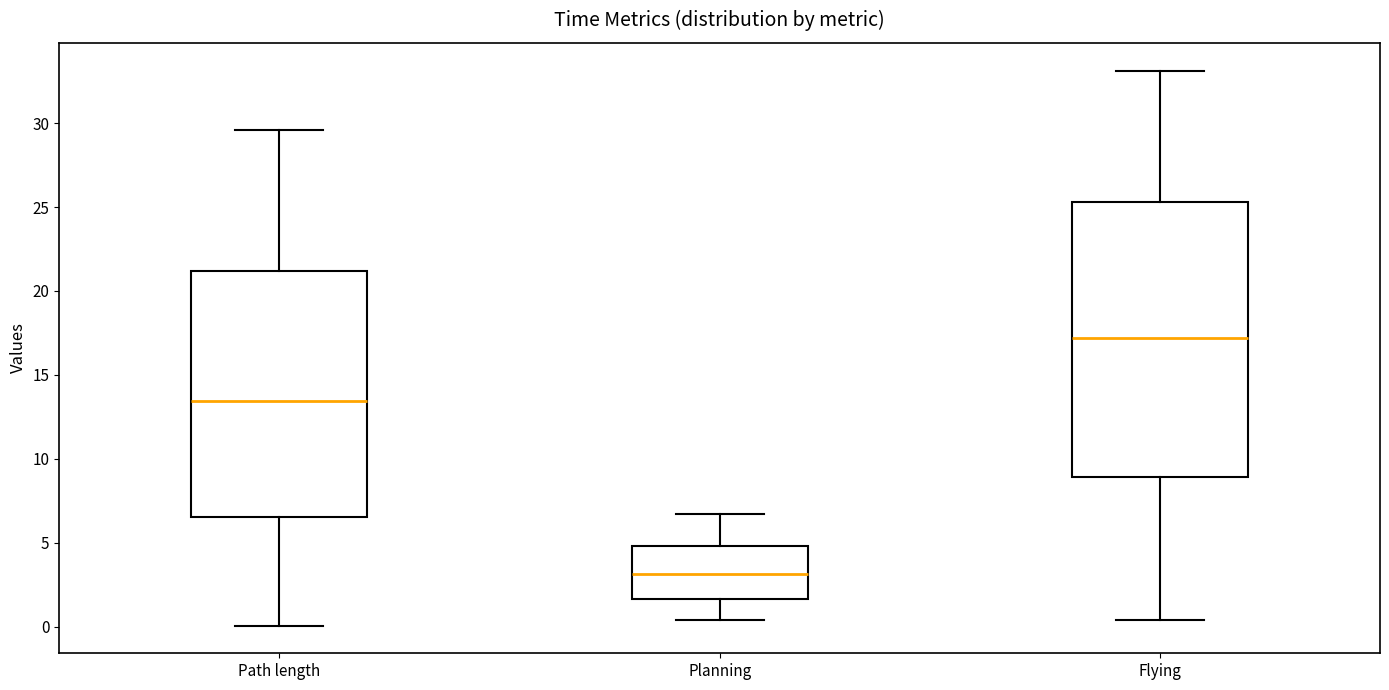

Which box has the lowest median line?

Planning